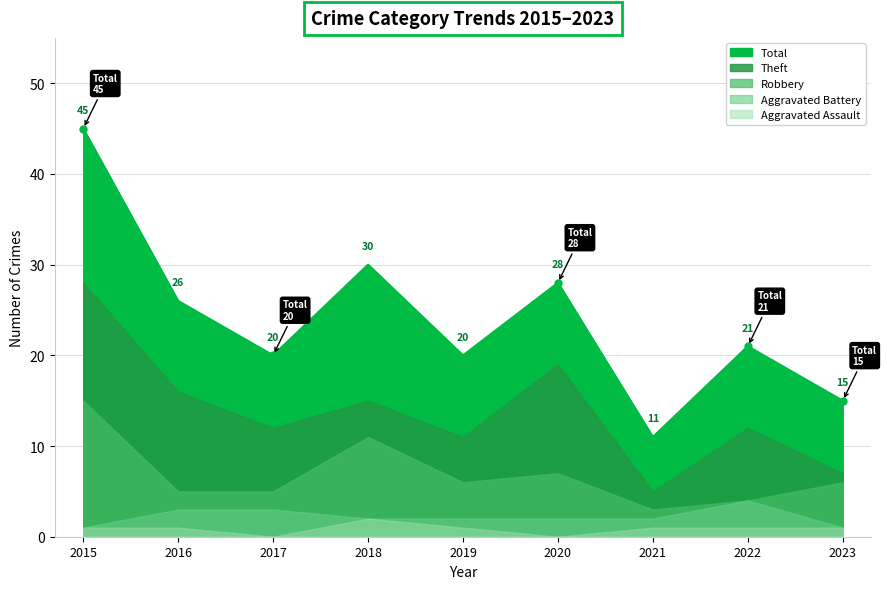

How many interior local valleys does the Robbery series have?

2